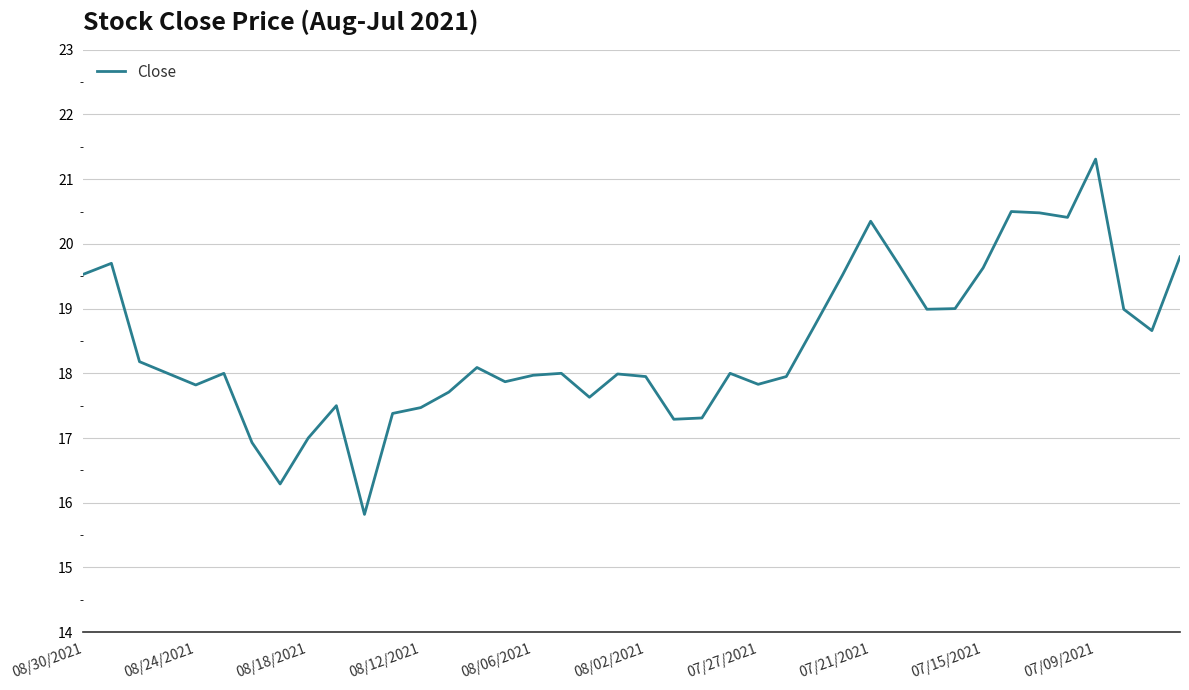

What is the minimum value shown in the chart?

15.8